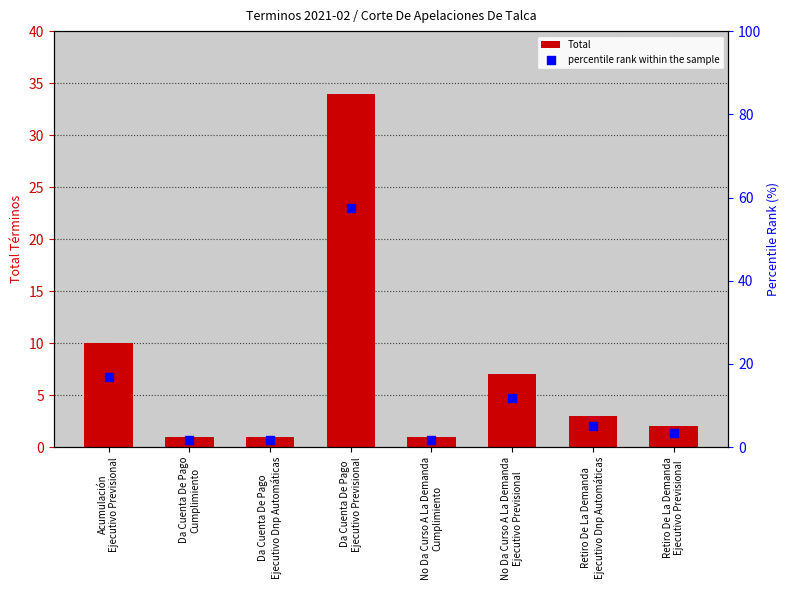

At how many categories does at least one series exceed 44?

1